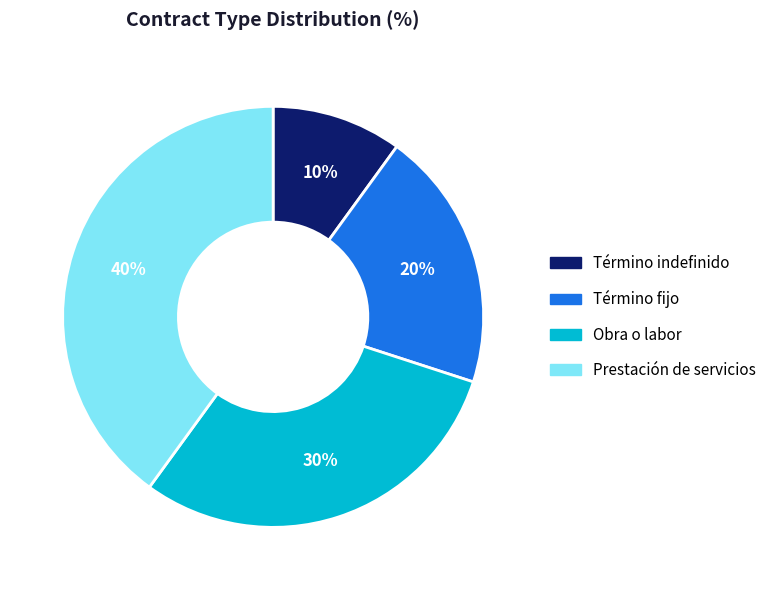

What percentage is the Término fijo slice, to the nearest percent?

20%